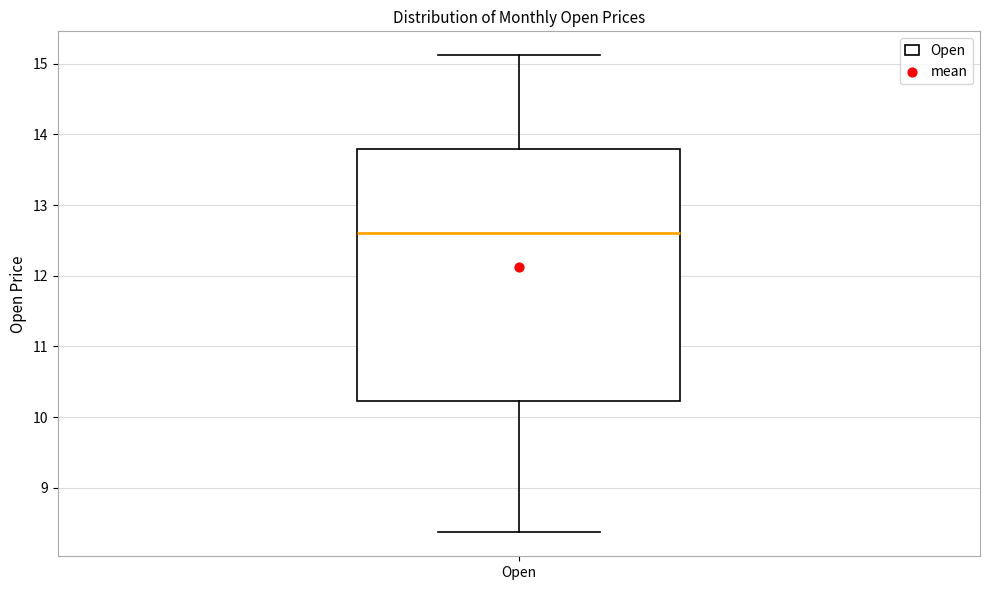

Transcribe this box plot: give where the median line is, the range the box spans, and where the two whiskers end, as read against the y-axis. The values are not printed on the chart, so give them approximately, as read against the axis.

median 12.6, box 10.2 to 13.8, whiskers 8.4 to 15.1